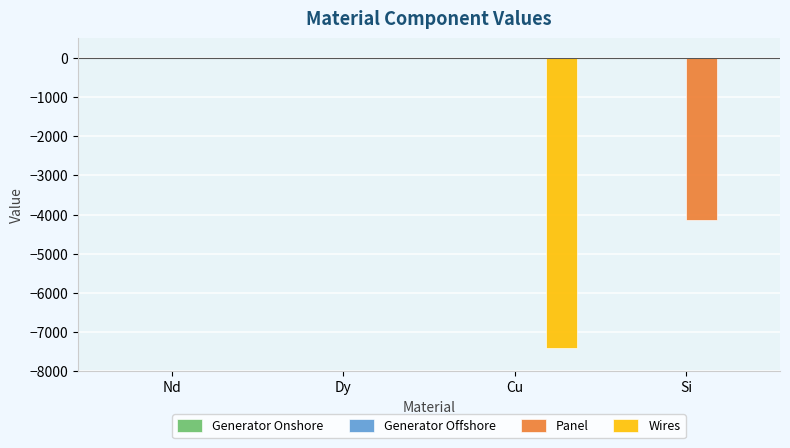

What is the sum of all Wires values?

-7419.1